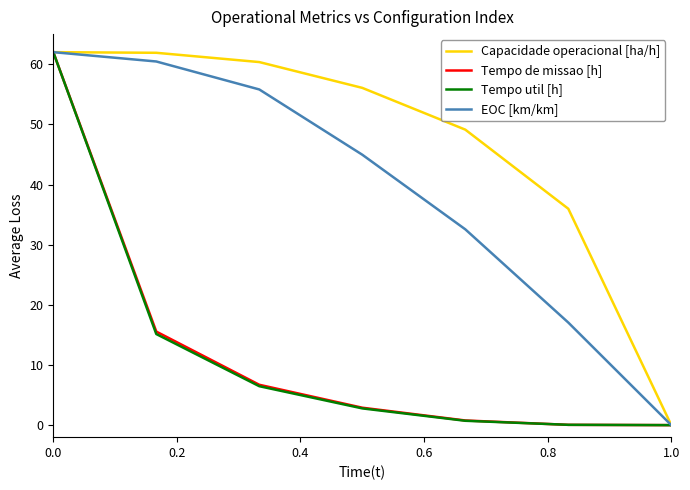

What is the highest value of the Tempo de missao [h] series?

62.0